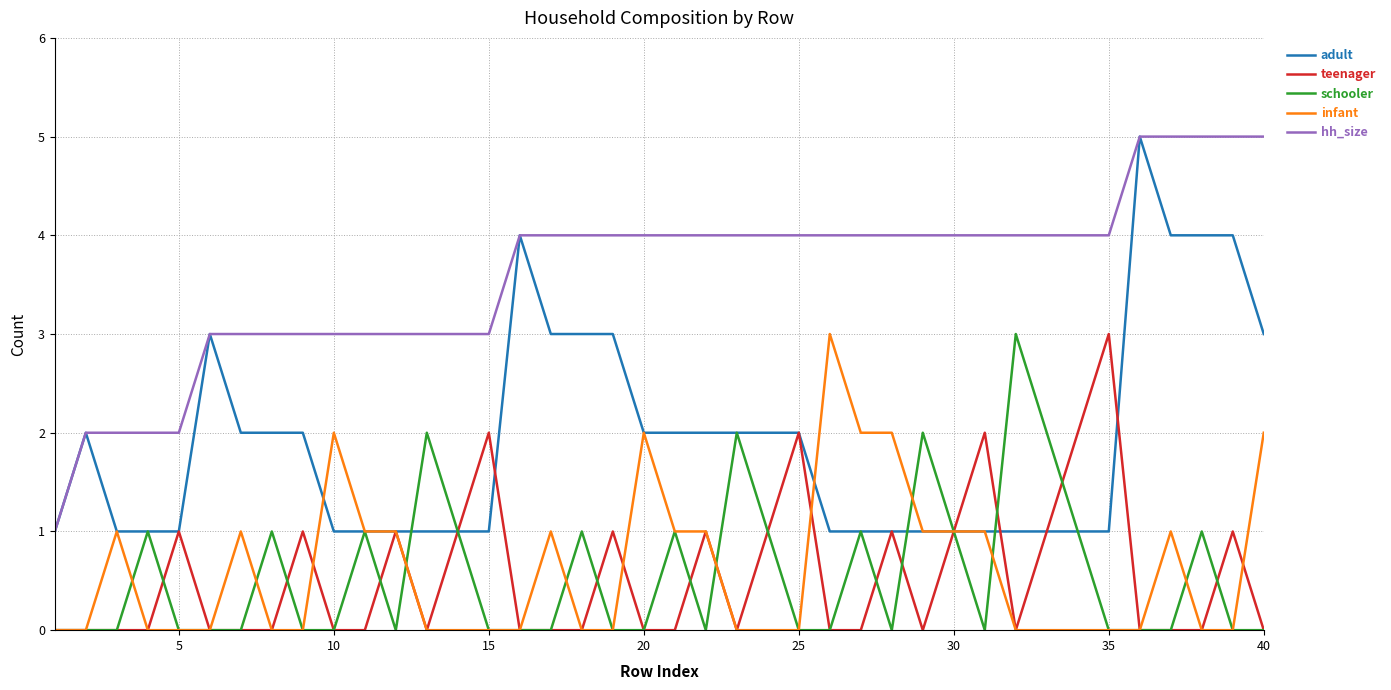

True or false: teenager and infant cross at least once.

True